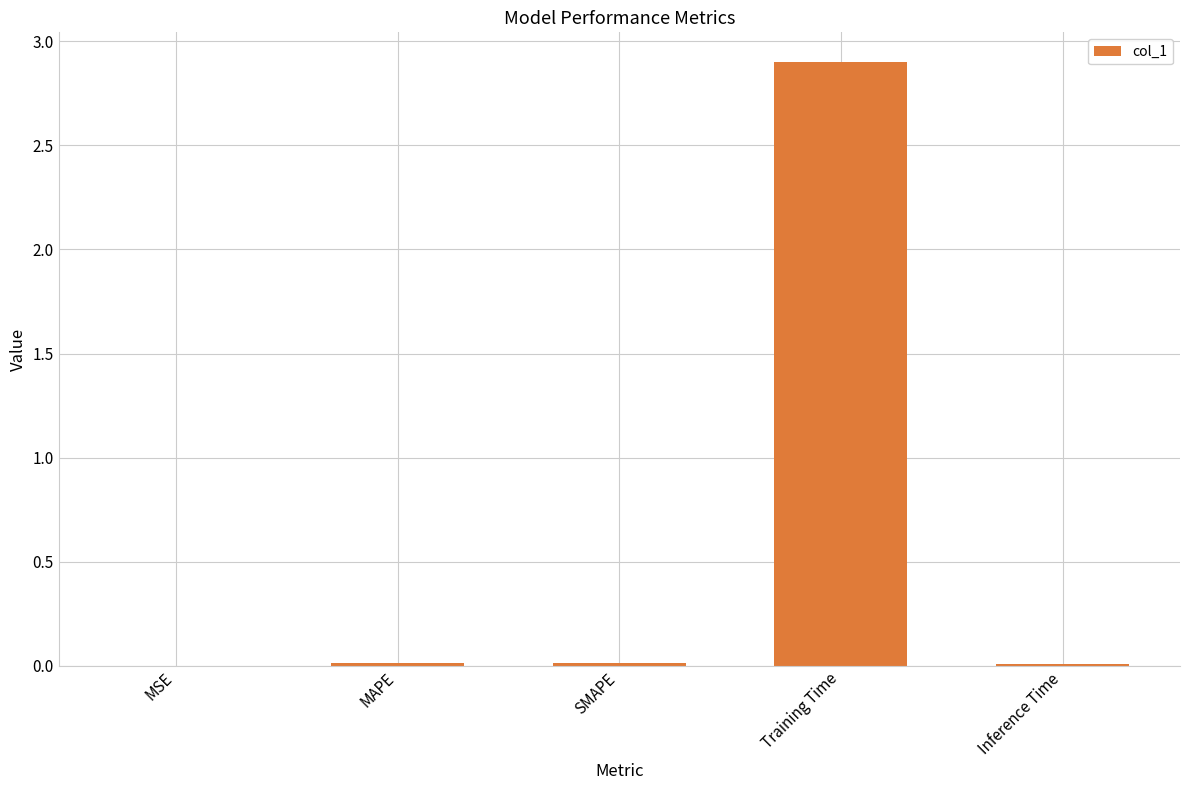

True or false: the data shows 0.0 at MSE.

True